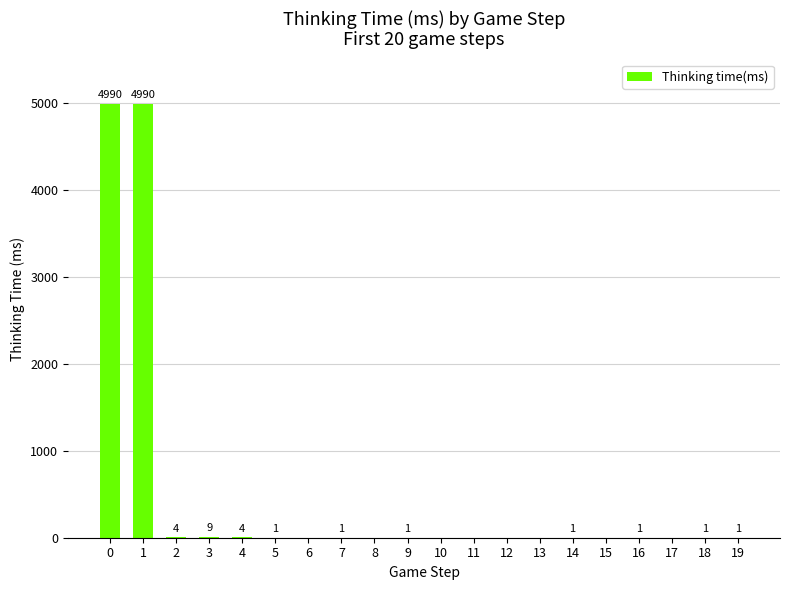

Where is the data nearest to the value 2495?

3